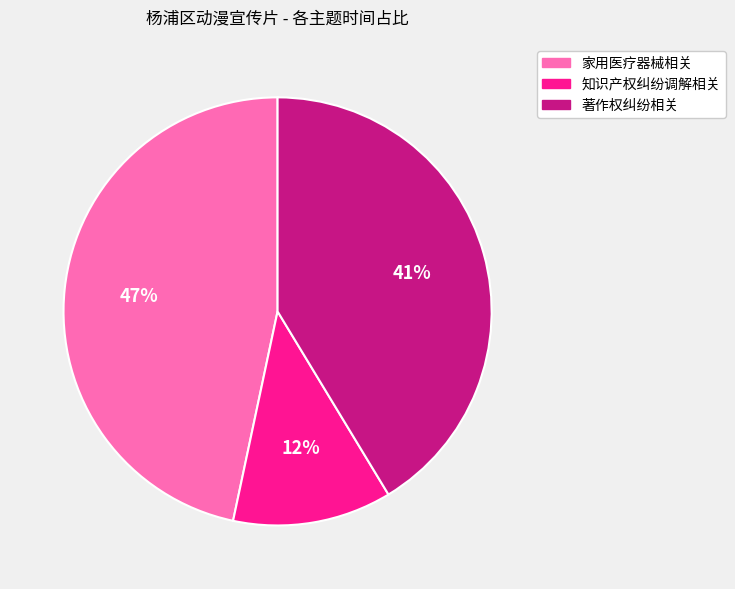

Count the number of slices in the pie.

3